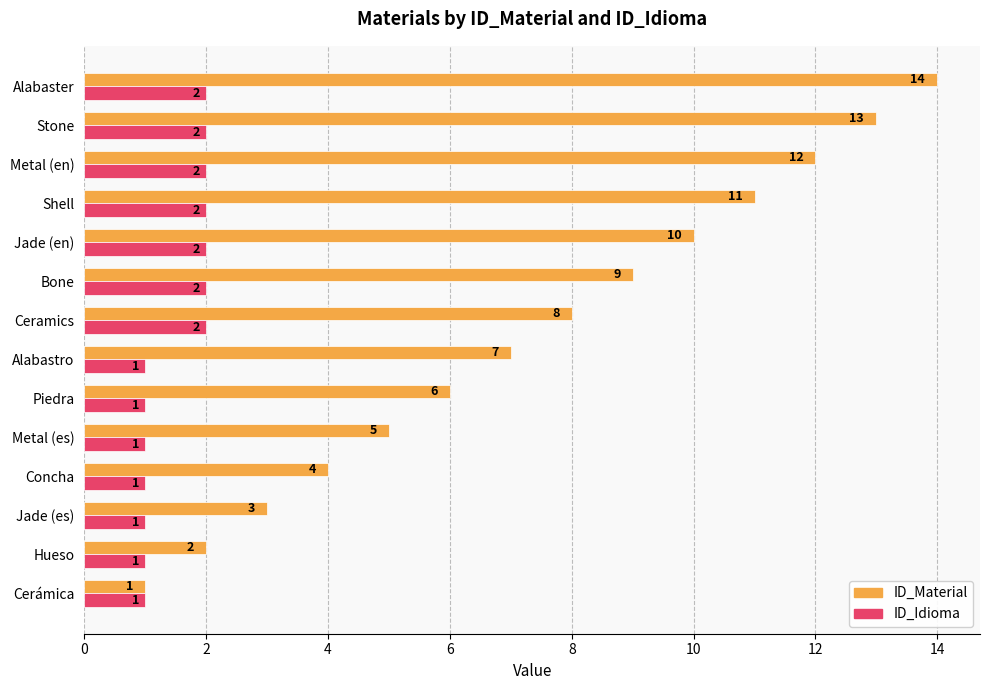

At which category is the sum across all series the highest?

Alabaster